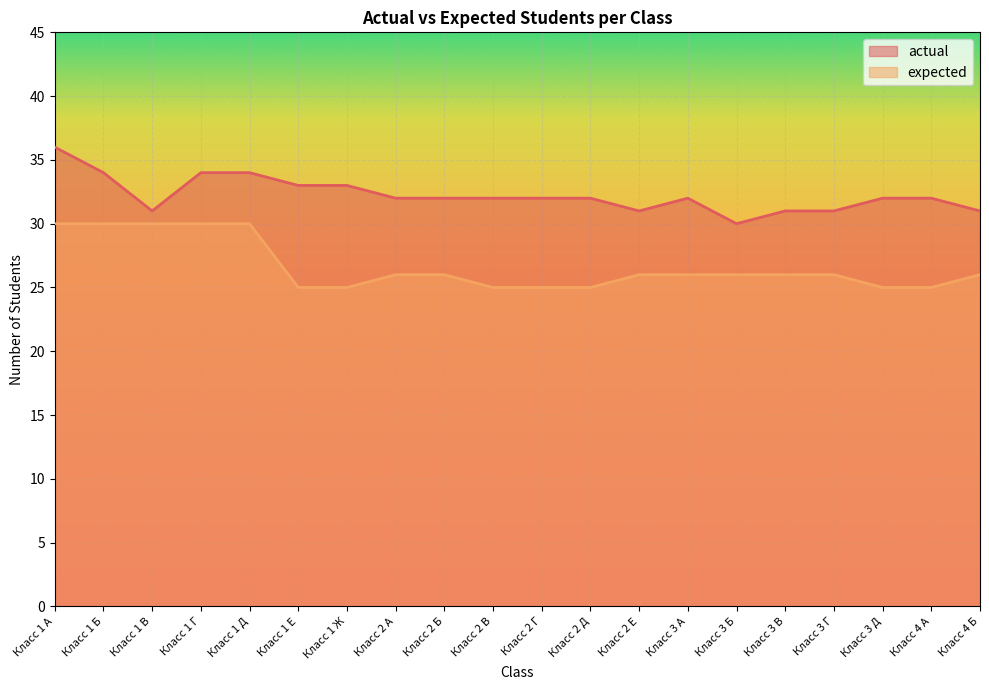

Which category has the lowest value across all series?

Класс 1 Е